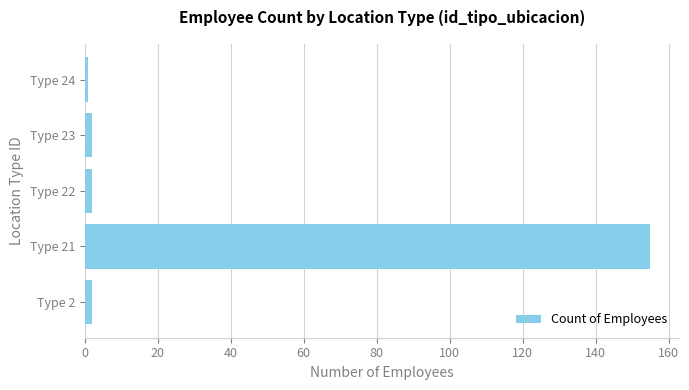

Reading bottom to top, transcribe all the data shown in this chart.

2	155	2	2	1